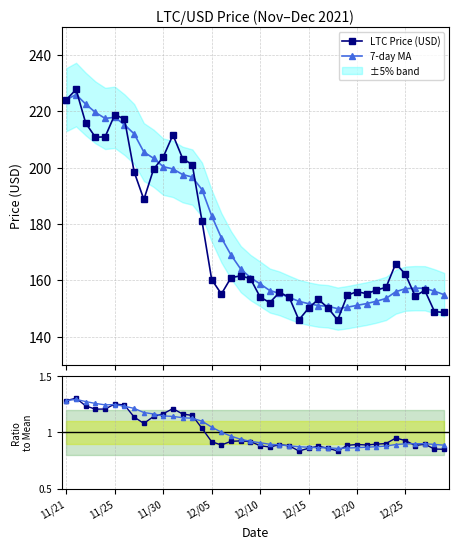

Rank the series at 23 from highest to lowest value.

LTC Price (USD), 7-day MA, Price / Mean, MA / Mean